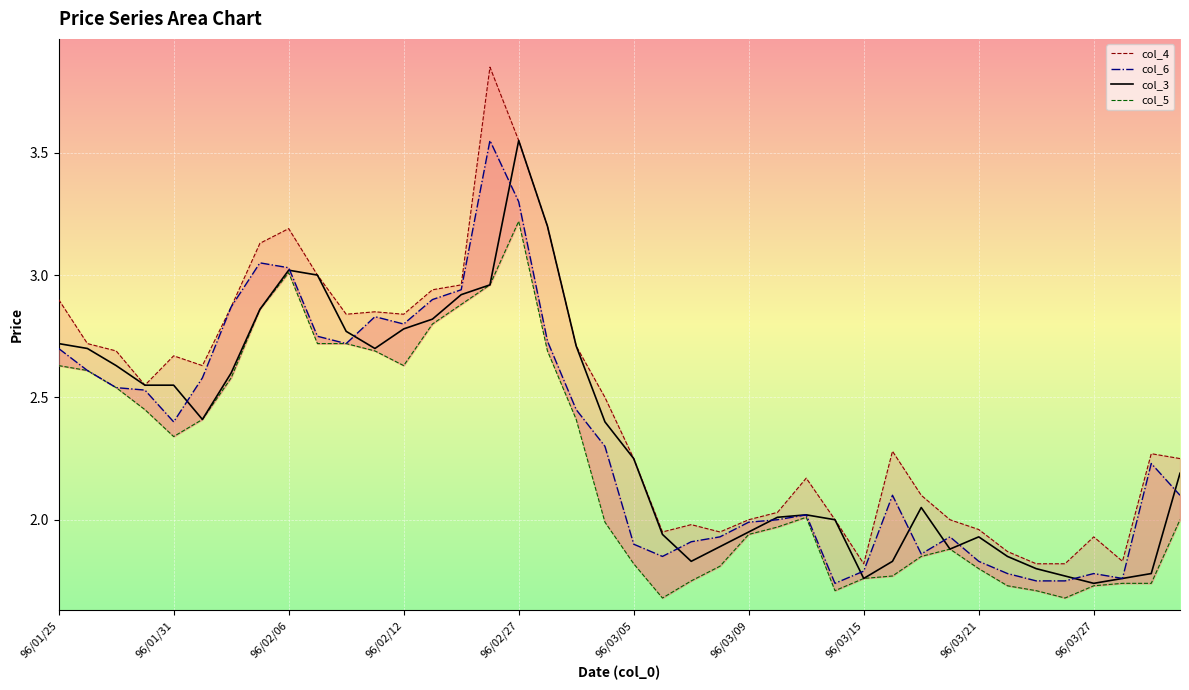

Which category has the highest value in the col_3 series?

96/02/27